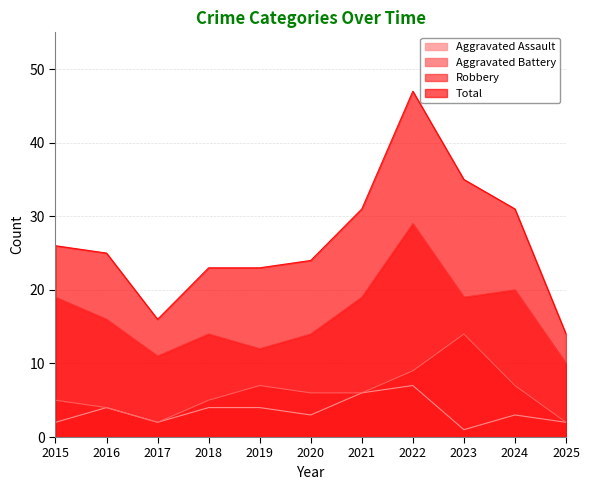

How many lines are shown in the chart?

4